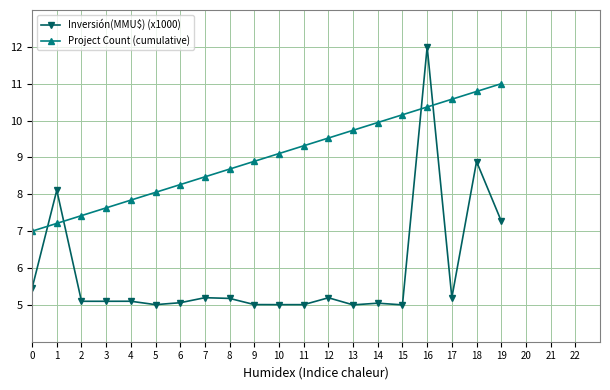

Where do Project Count (cumulative) and Inversión(MMU$) (x1000) first cross each other?

0 and 1